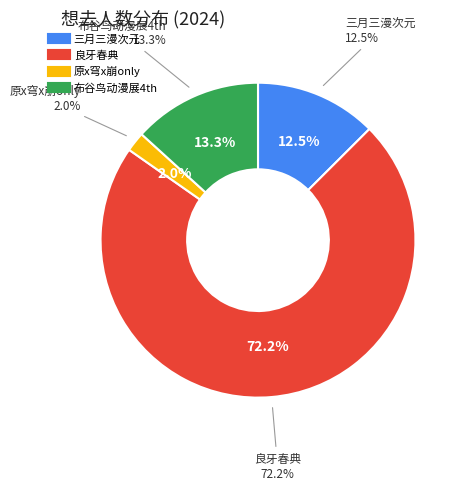

Rank the categories by value from highest to lowest.

南宁·2024三月三国潮动漫节（良牙春典）, 南宁·布谷鸟动漫展4th, 南宁·三月三漫次元国风动漫节, 南宁·原x穹x崩only